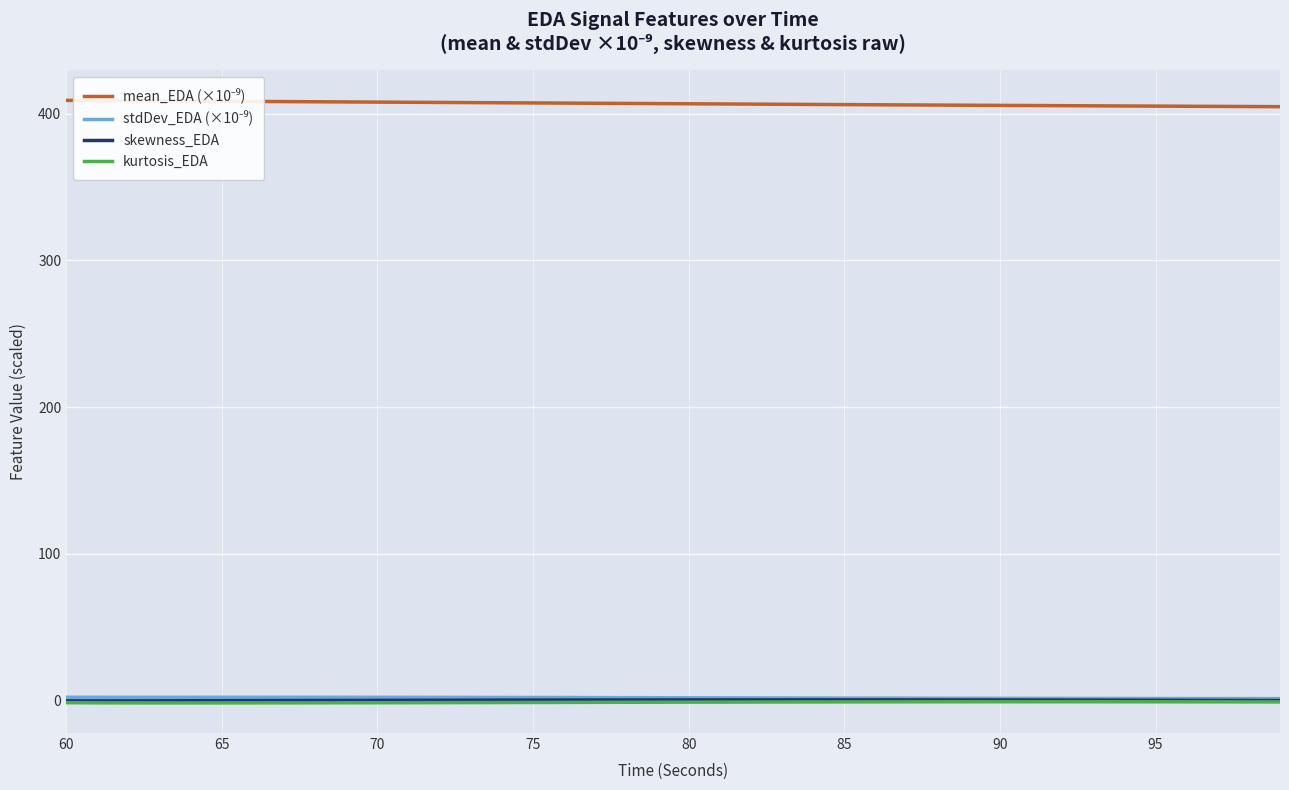

What is the maximum value shown in the chart?

409.1